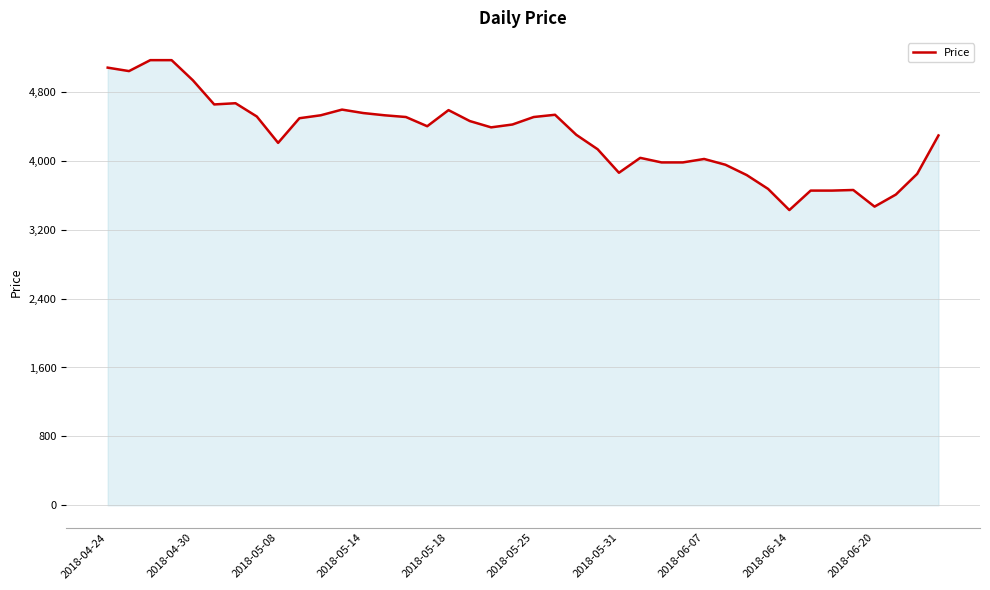

How many lines are shown in the chart?

1